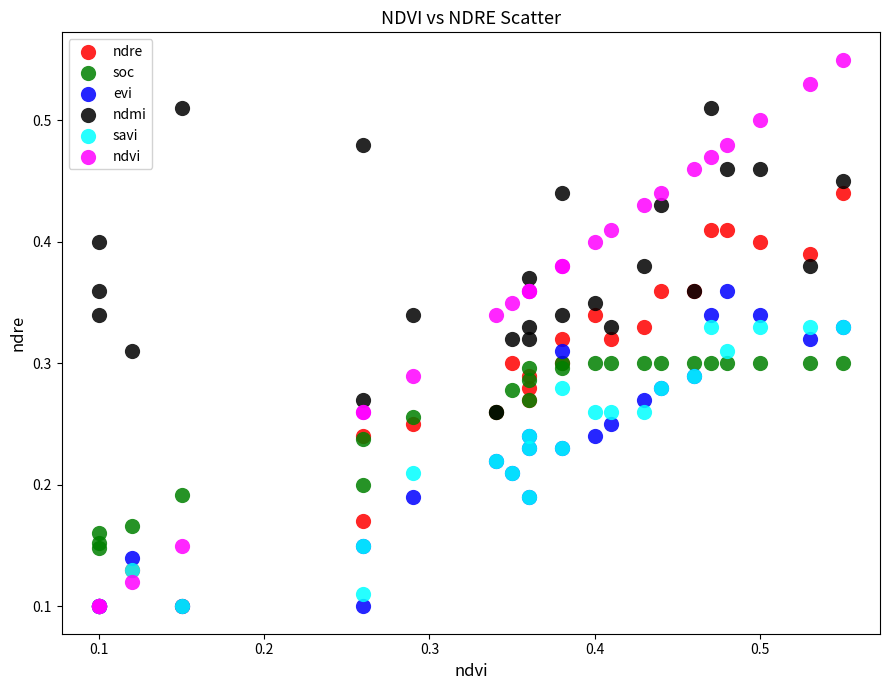

Which series has the widest spread of Y values?

ndvi